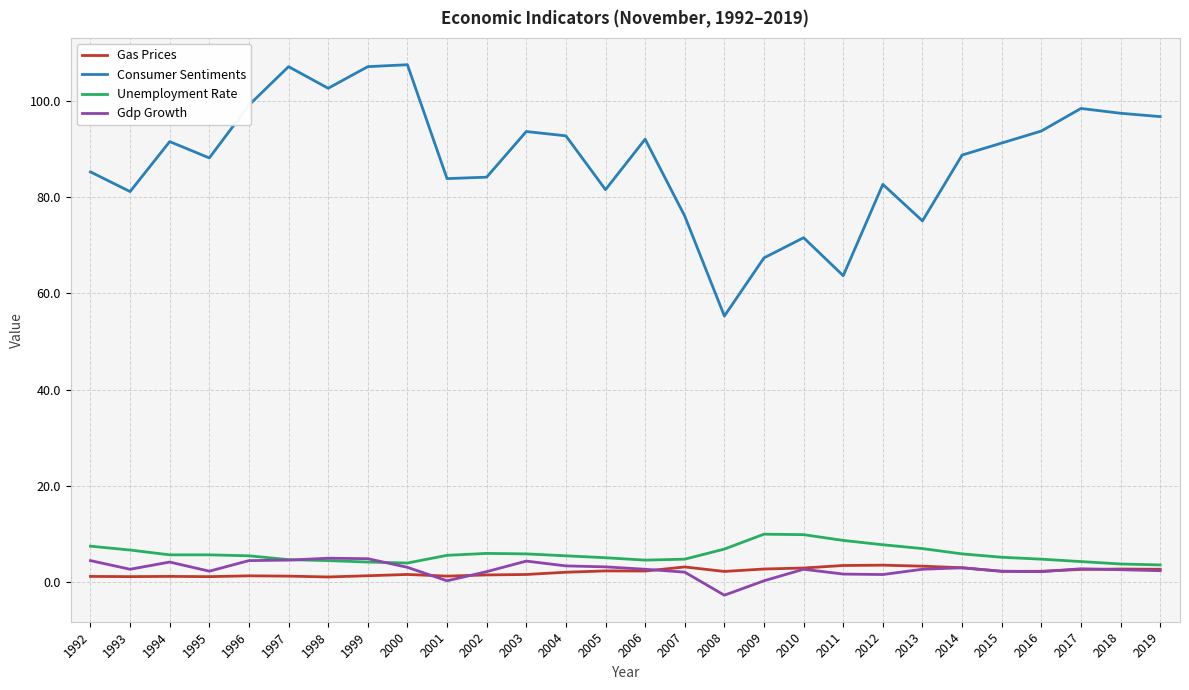

True or false: Consumer Sentiments has a value of 92.8 at 2004.

True